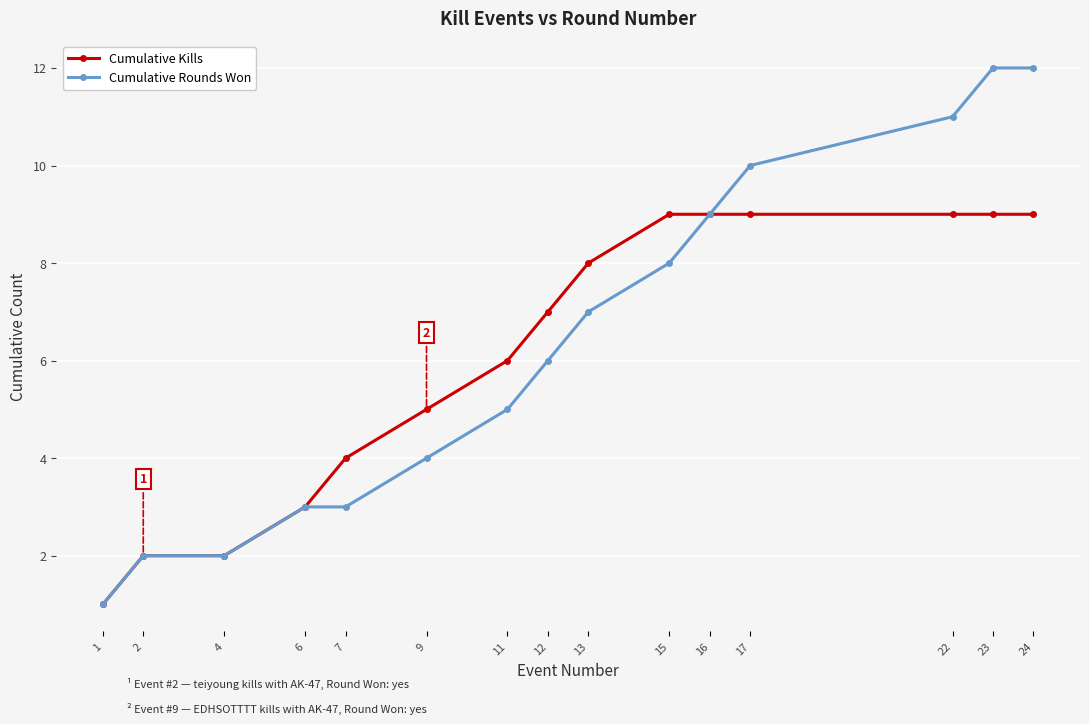

List the series in order of their peak value, highest first.

Cumulative Rounds Won, Cumulative Kills